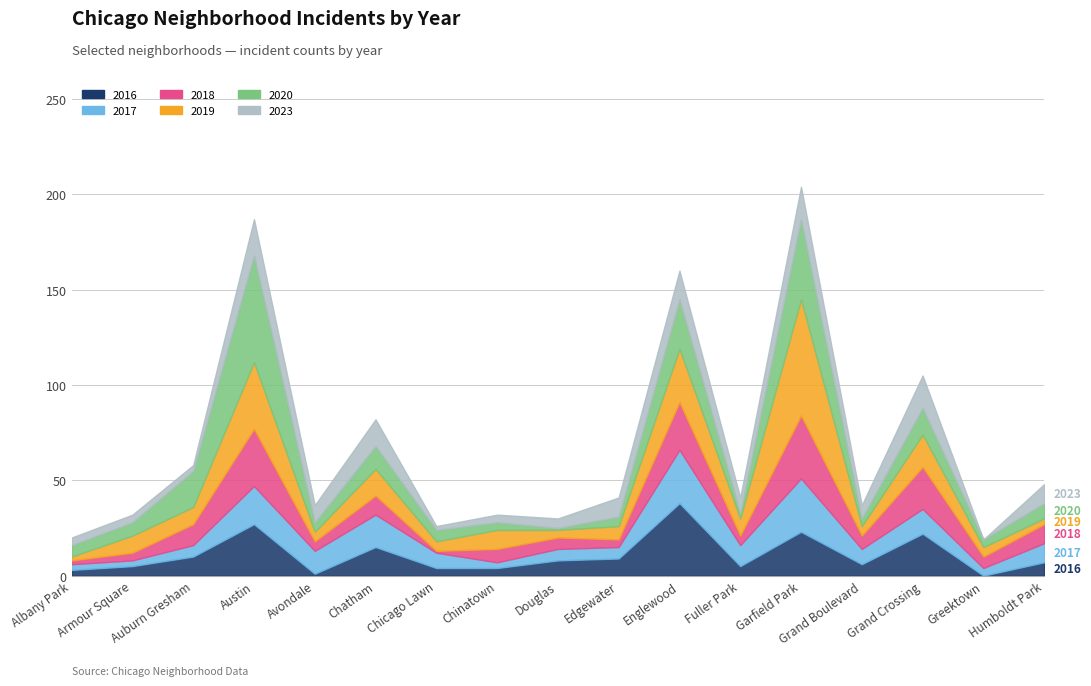

How many data points does each series have?

17